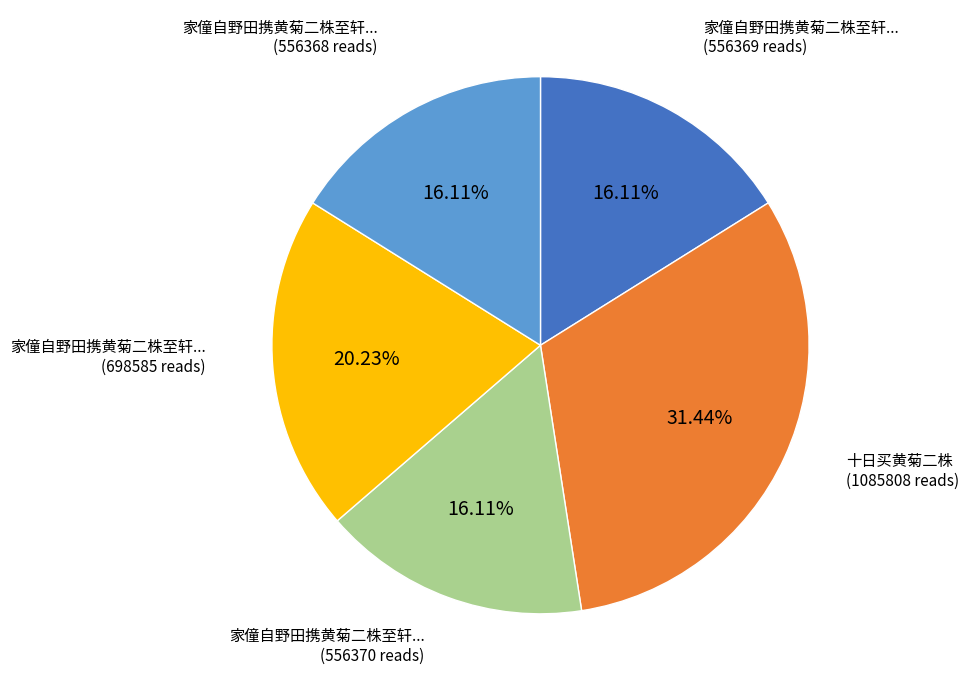

Is there a majority slice in this chart?

No